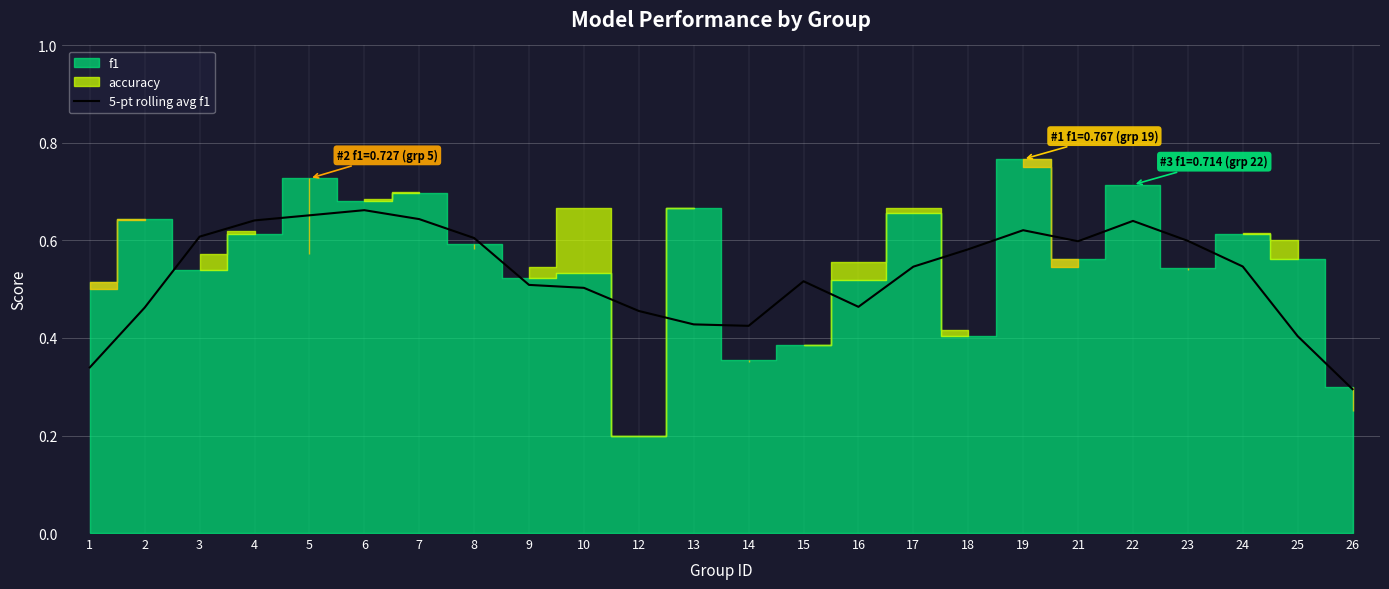

Which category has the lowest value in the 5-pt rolling avg f1 series?

26